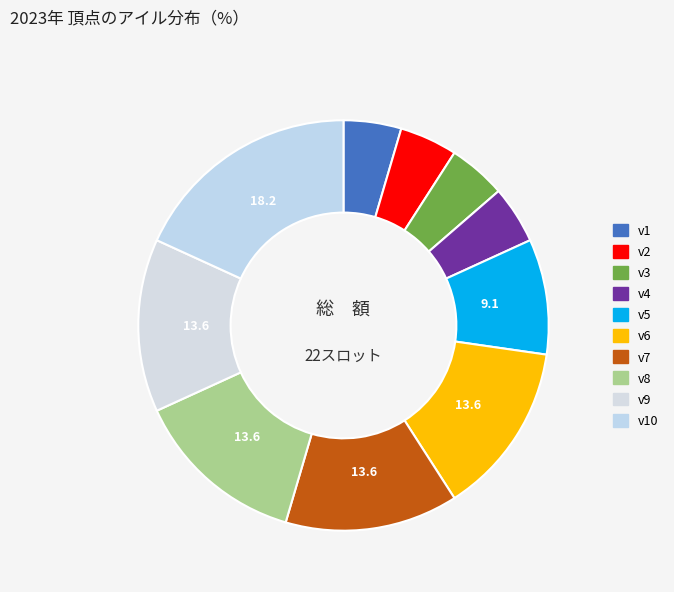

Which slice is the largest?

v10